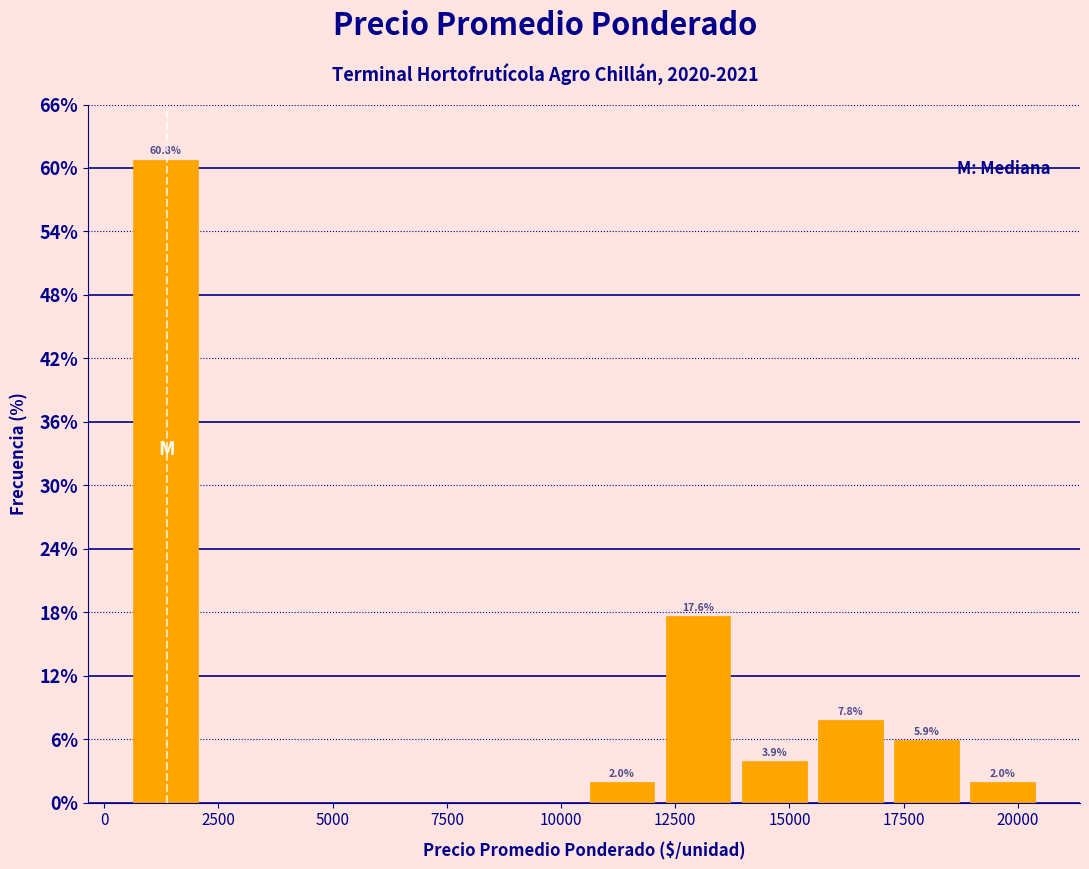

Read against the x-axis, roughly where is the centre of the tallest bar?

1500